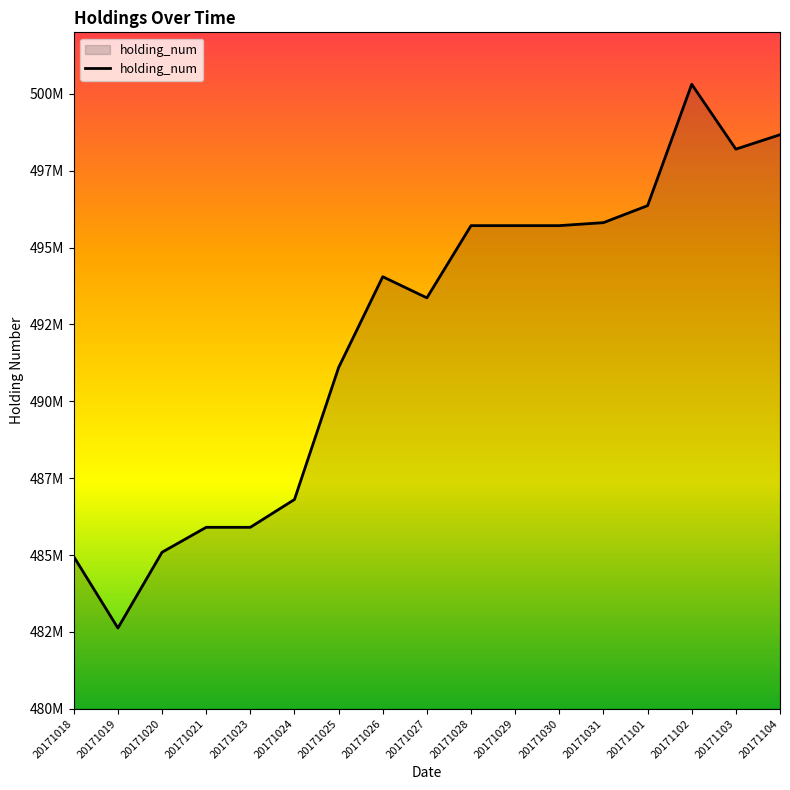

Is this an area chart (filled region under the line)?

Yes